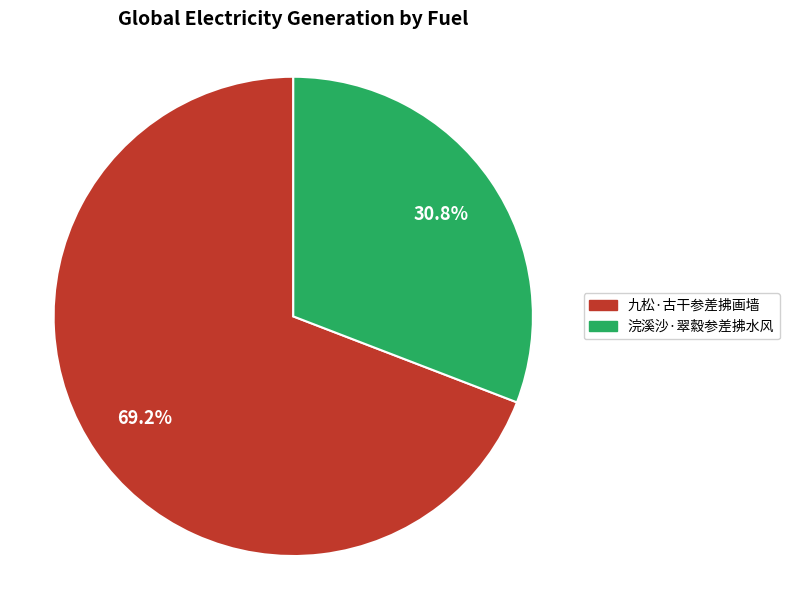

Between 浣溪沙·翠縠参差拂水风 and 九松·古干参差拂画墙, which is larger?

九松·古干参差拂画墙